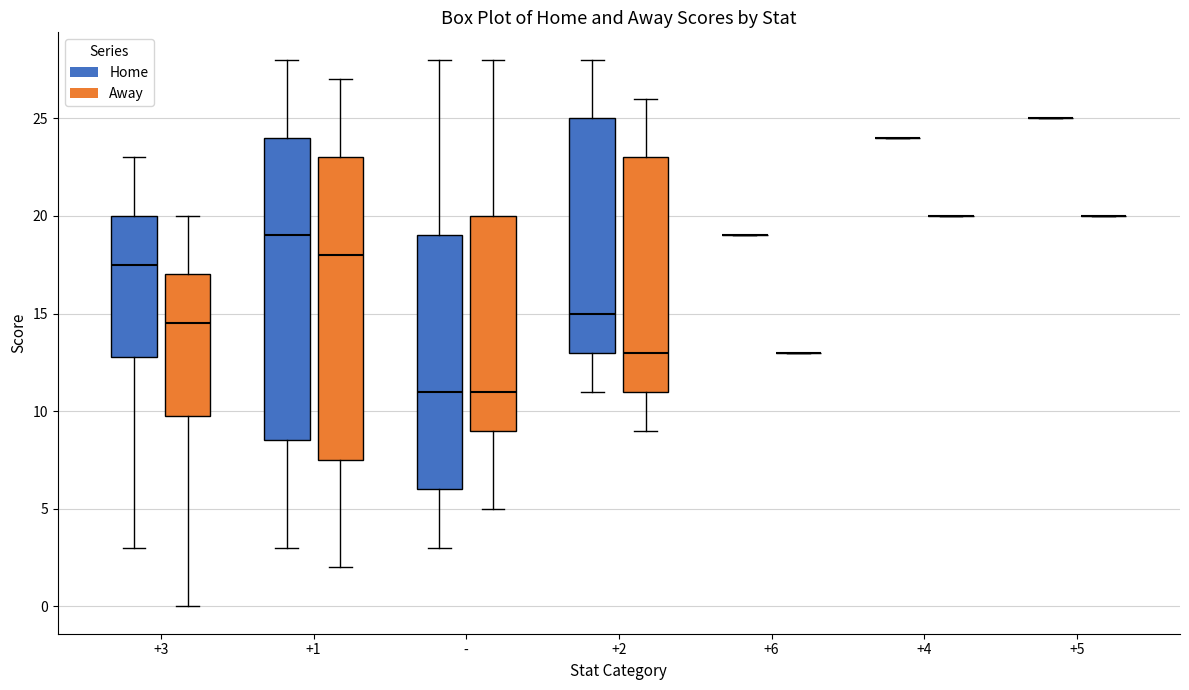

Reading left to right, read every box against the y-axis: the position of its median line, the range the box covers, and the ends of its whiskers. The values are not printed on the chart, so give them approximately, as read against the axis.

+3 (Home): median 17.5, box 13.0 to 20.0, whiskers 3.0 to 23.0
+3 (Away): median 14.5, box 10.0 to 17.0, whiskers 0.0 to 20.0
+1 (Home): median 19.0, box 8.5 to 24.0, whiskers 3.0 to 28.0
+1 (Away): median 18.0, box 7.5 to 23.0, whiskers 2.0 to 27.0
- (Home): median 11.0, box 6.0 to 19.0, whiskers 3.0 to 28.0
- (Away): median 11.0, box 9.0 to 20.0, whiskers 5.0 to 28.0
+2 (Home): median 15.0, box 13.0 to 25.0, whiskers 11.0 to 28.0
+2 (Away): median 13.0, box 11.0 to 23.0, whiskers 9.0 to 26.0
+6 (Home): box collapsed to a line at 19.0, whiskers 19.0 to 19.0
+6 (Away): box collapsed to a line at 13.0, whiskers 13.0 to 13.0
+4 (Home): box collapsed to a line at 24.0, whiskers 24.0 to 24.0
+4 (Away): box collapsed to a line at 20.0, whiskers 20.0 to 20.0
+5 (Home): box collapsed to a line at 25.0, whiskers 25.0 to 25.0
+5 (Away): box collapsed to a line at 20.0, whiskers 20.0 to 20.0